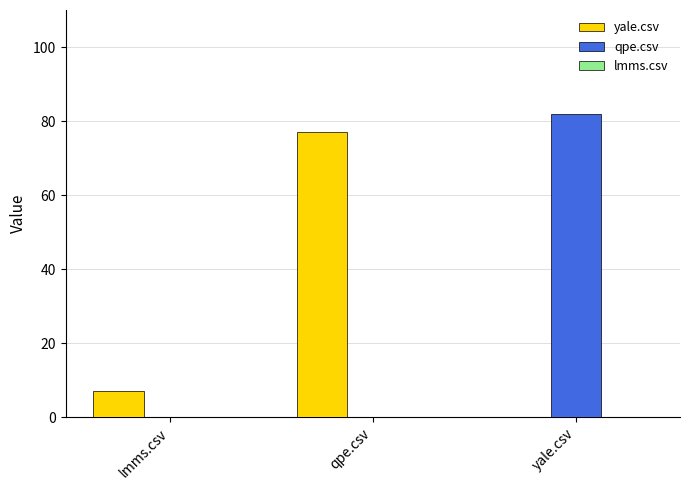

Is the value of yale.csv at lmms.csv greater than the value of qpe.csv at lmms.csv?

Yes